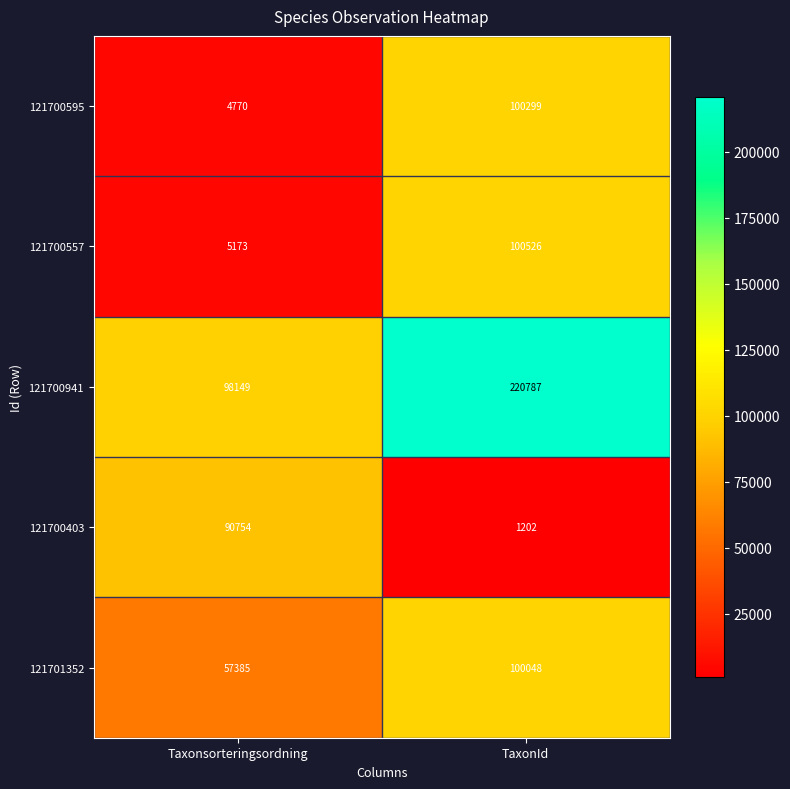

At how many categories does at least one series exceed 95362?

2